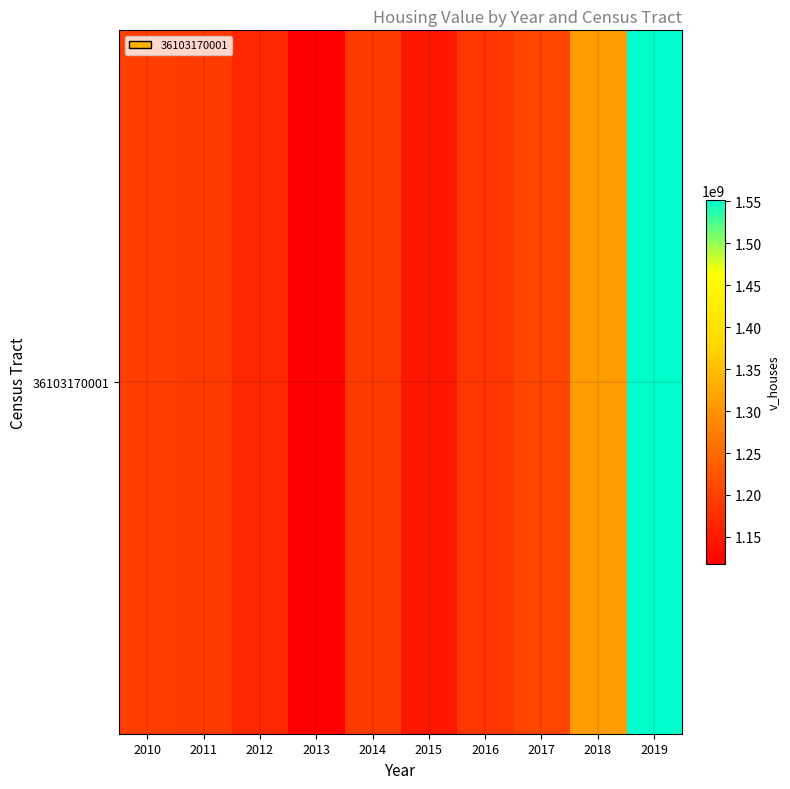

What is the ratio of the value at 2014 to the value at 2012?

1.0